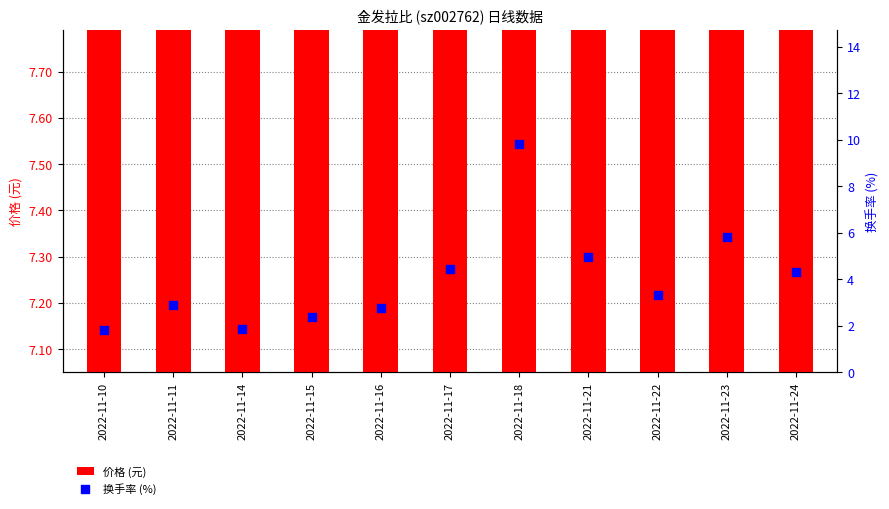

At how many categories does at least one series exceed 8?

1